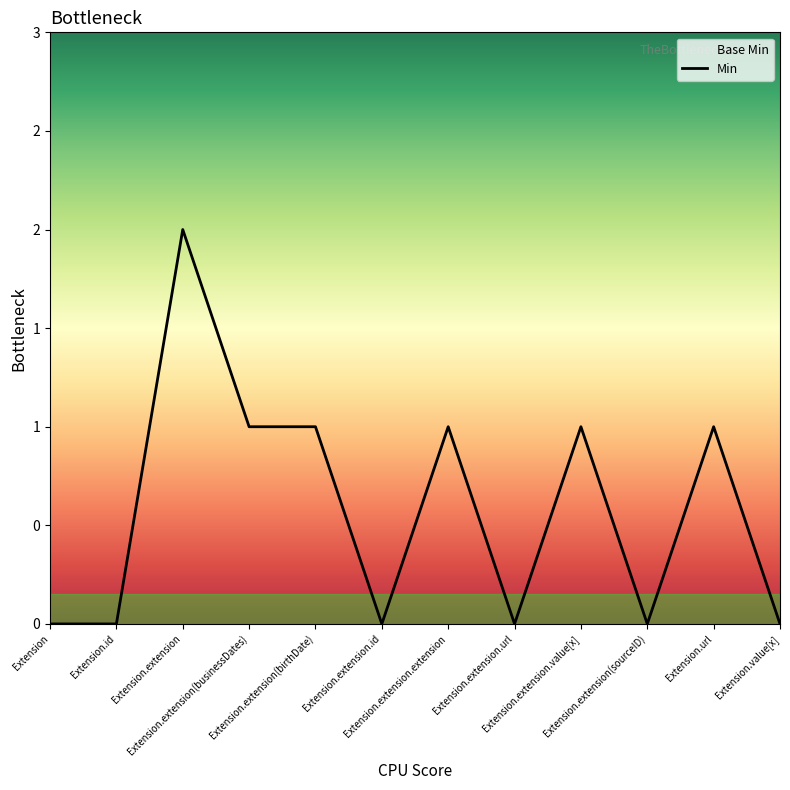

At which category does the chart reach its peak across all series?

Extension.extension